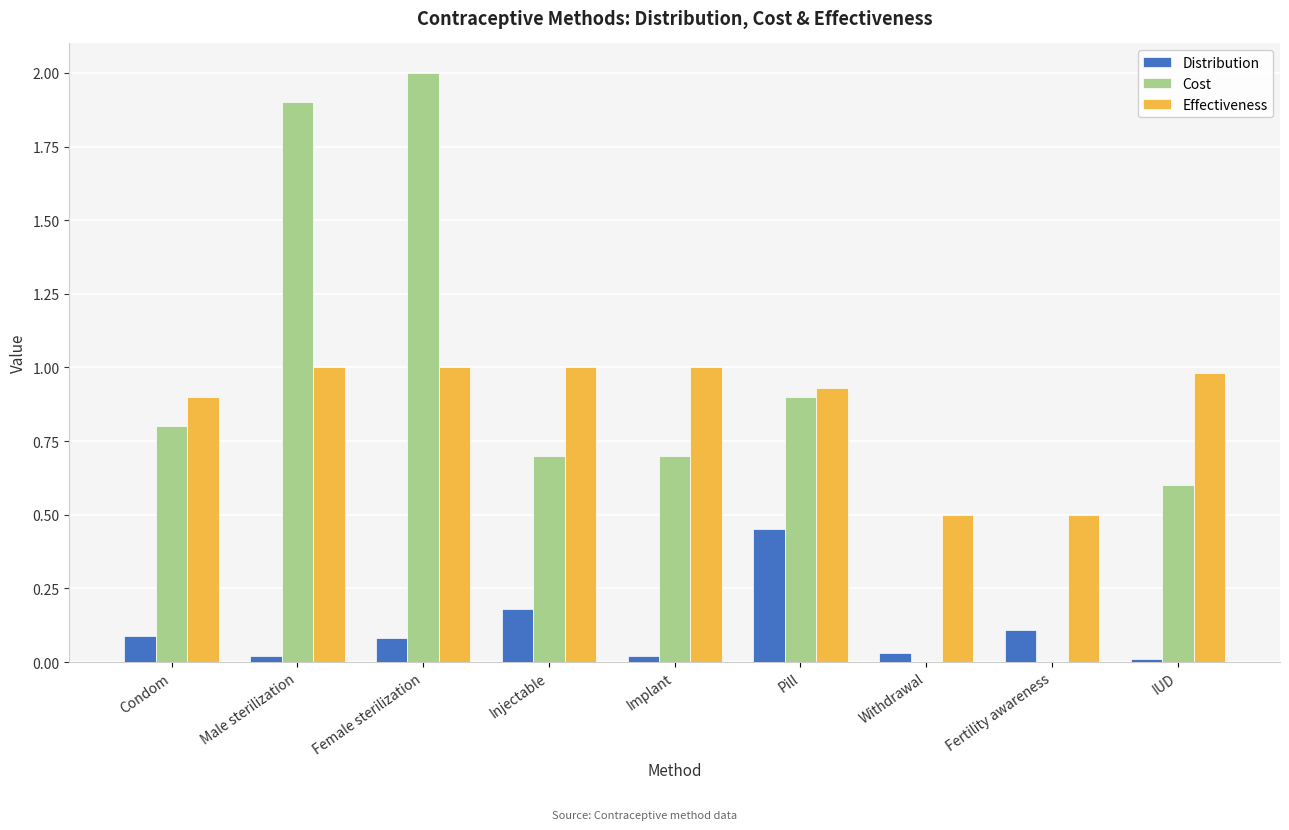

Which category has the highest value across all series?

Female sterilization